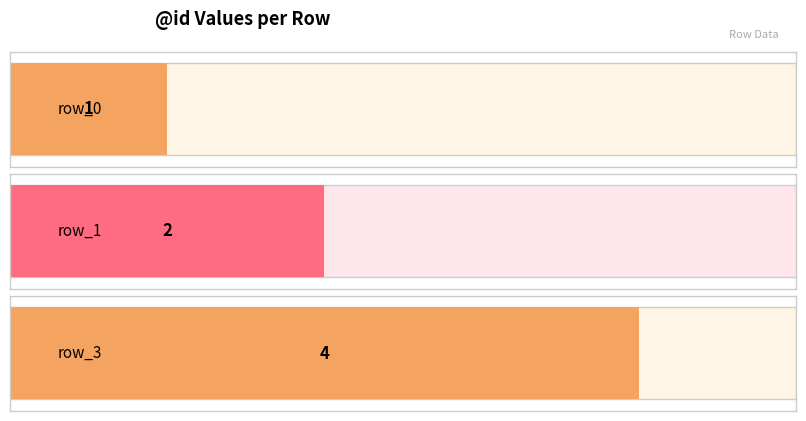

What is the value of the 1st bar from the left?

1